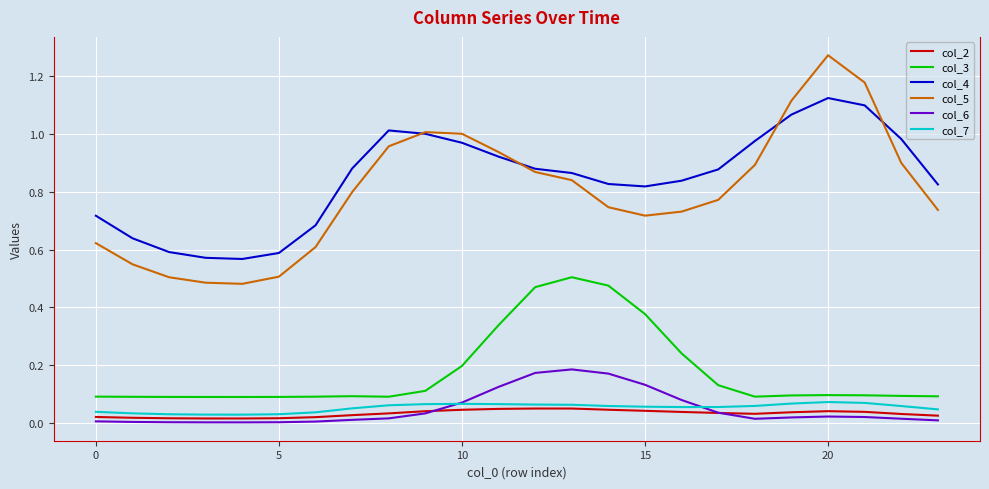

True or false: col_4 and col_7 cross at least once.

False